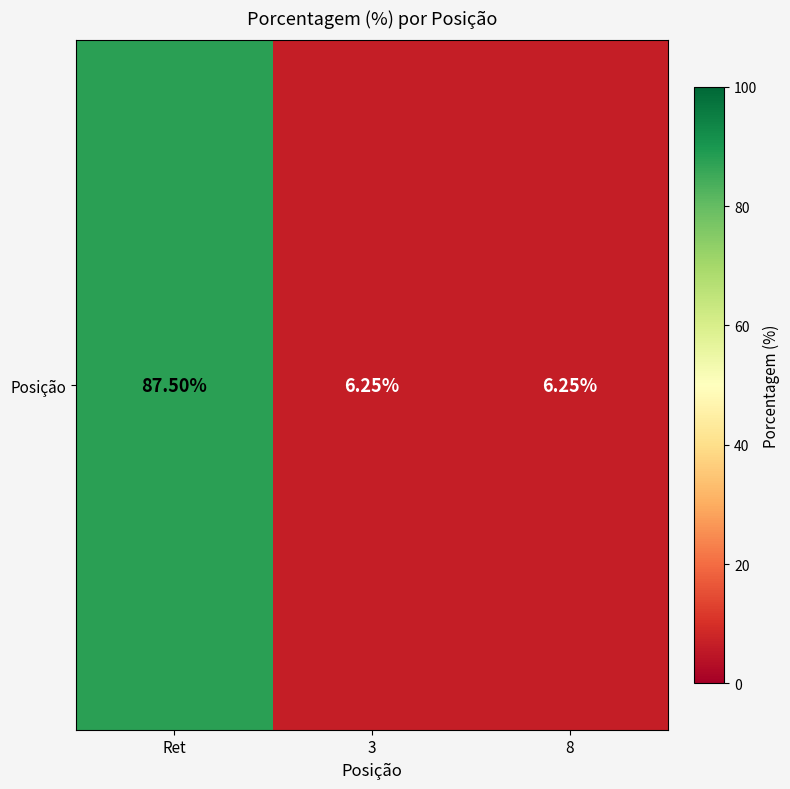

Where is the data nearest to the value 46?

3